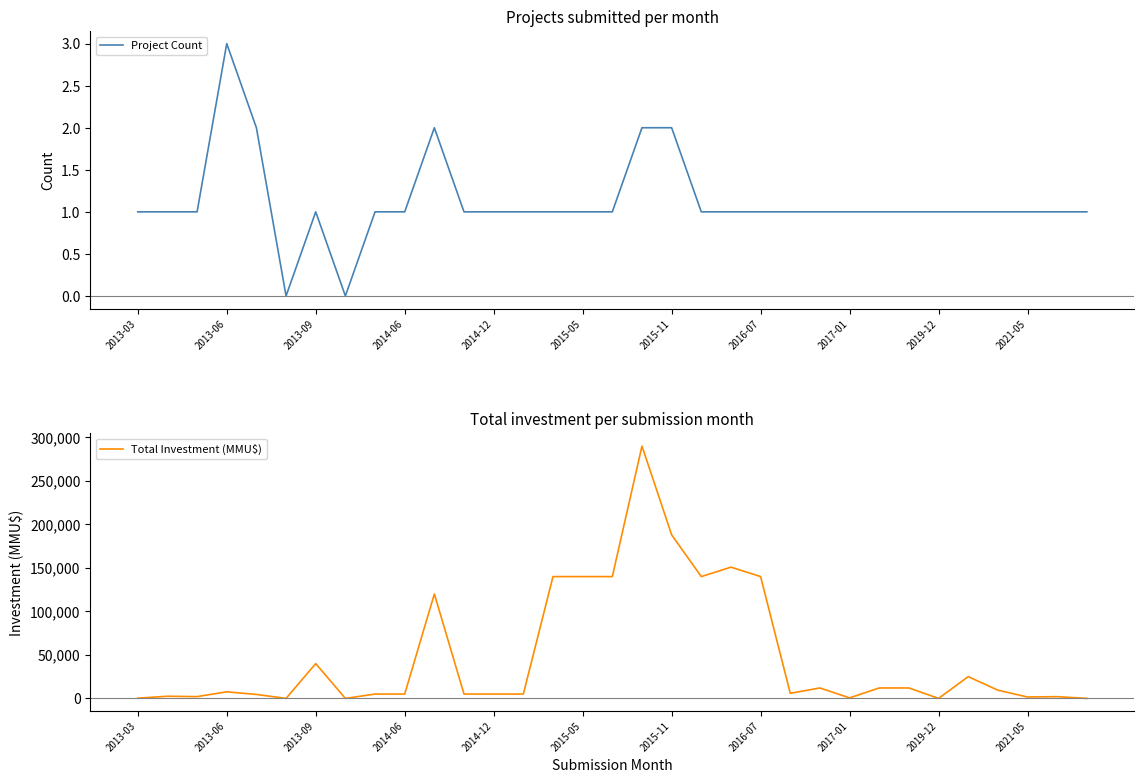

In Total Investment (MMU$), how many points are lower than both neighbors (excluding endpoints)?

8